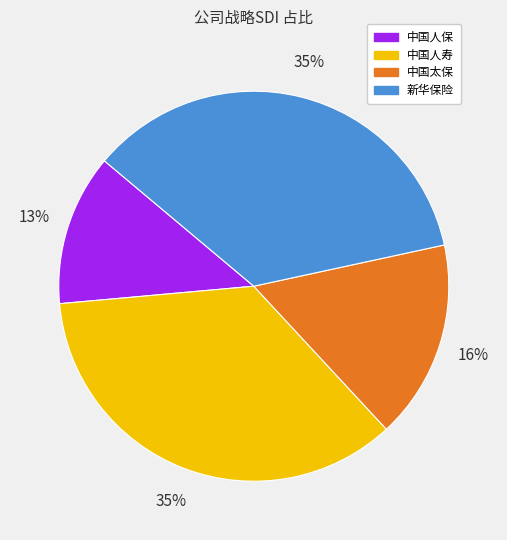

Is it true that 中国人保 is 13% of the pie?

True